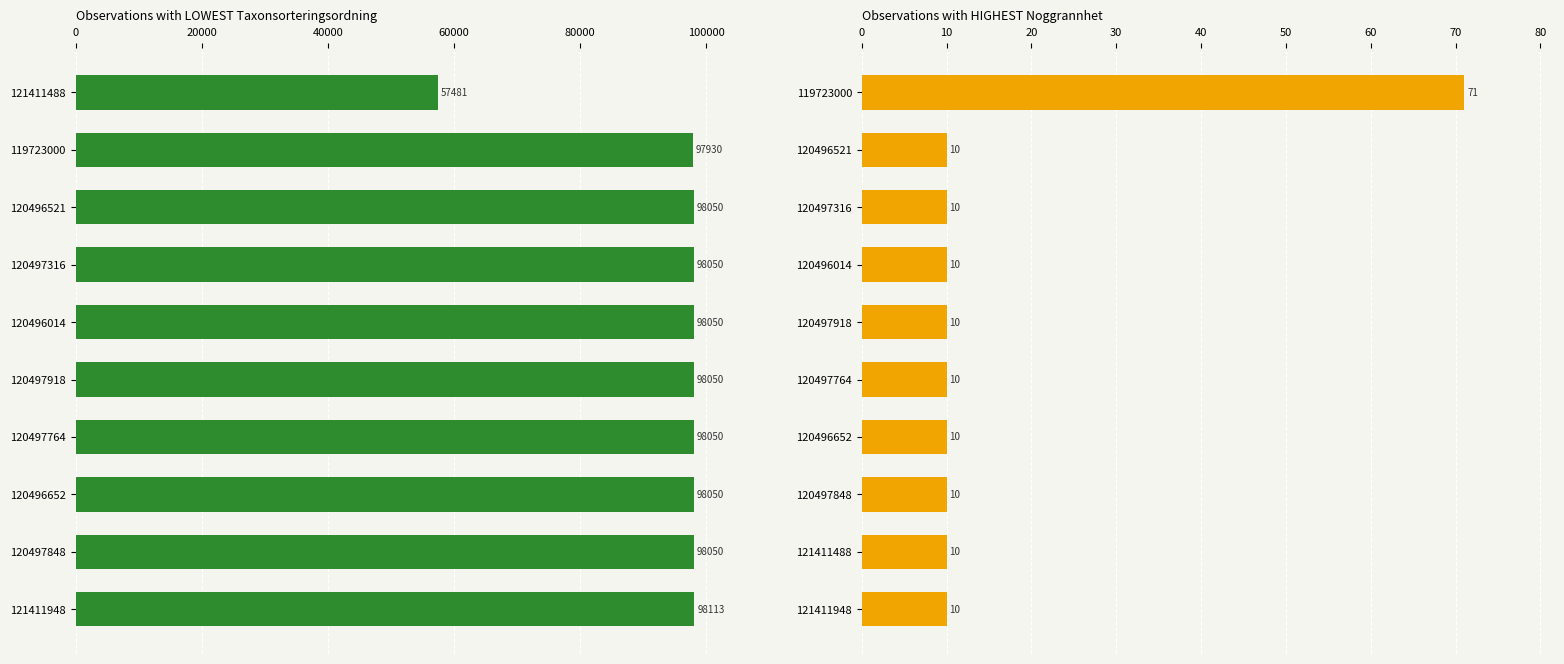

Reading left to right, extract all data points from this chart.

Taxonsorteringsordning: 57481	97930	98050	98050	98050	98050	98050	98050	98050	98113
Noggrannhet: 71	10	10	10	10	10	10	10	10	10